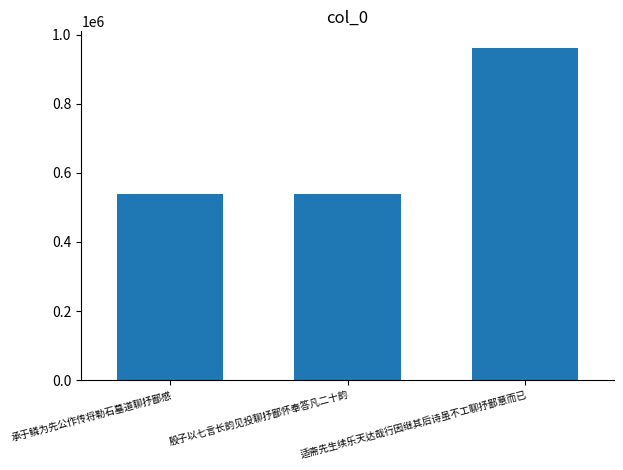

How many distinct data groups are displayed?

1